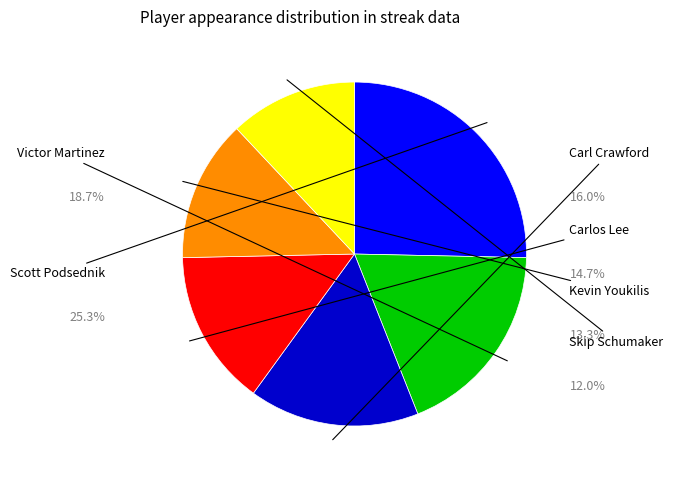

Rank the categories by value from lowest to highest.

Skip Schumaker, Kevin Youkilis, Carlos Lee, Carl Crawford, Victor Martinez, Scott Podsednik